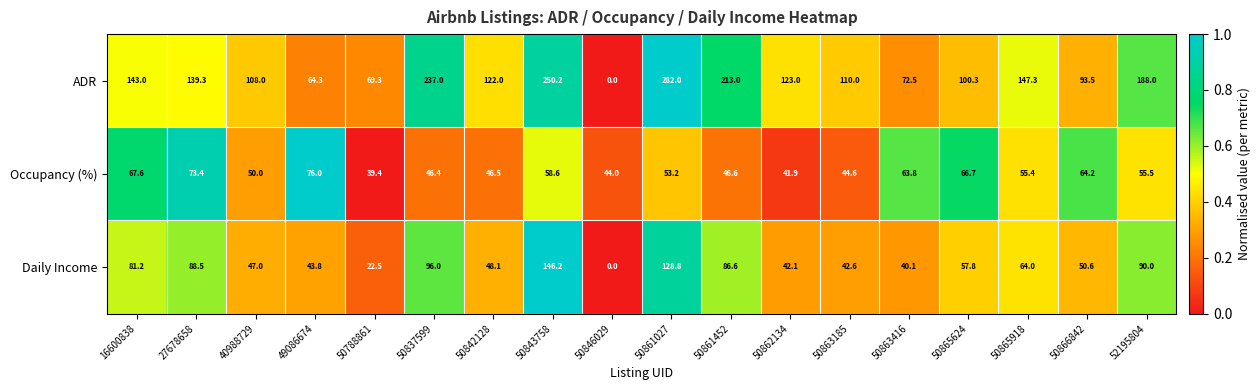

What is the difference between the highest and lowest values at 27678658?

65.9